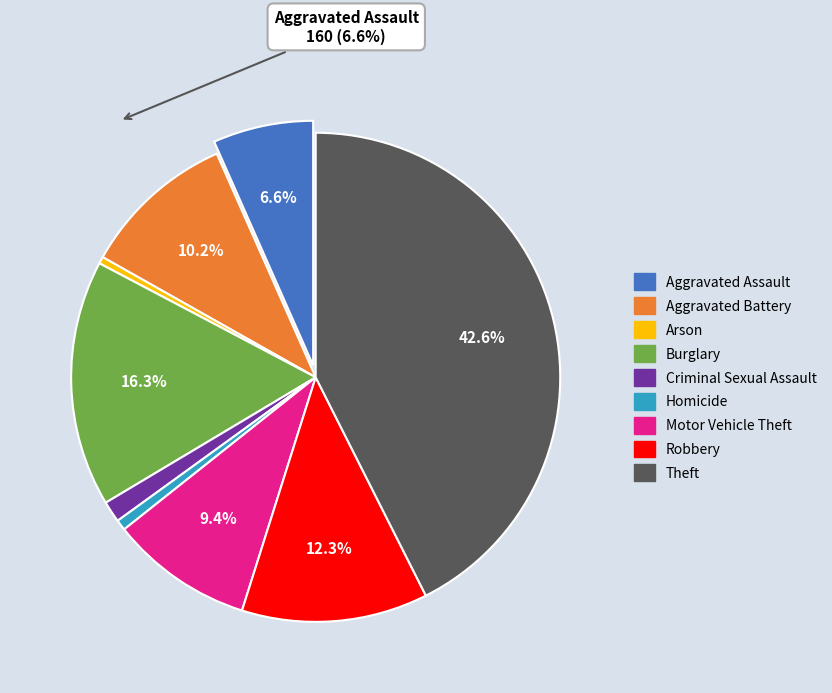

To the nearest percent, what is the difference between the largest and smallest slice percentages?

42%